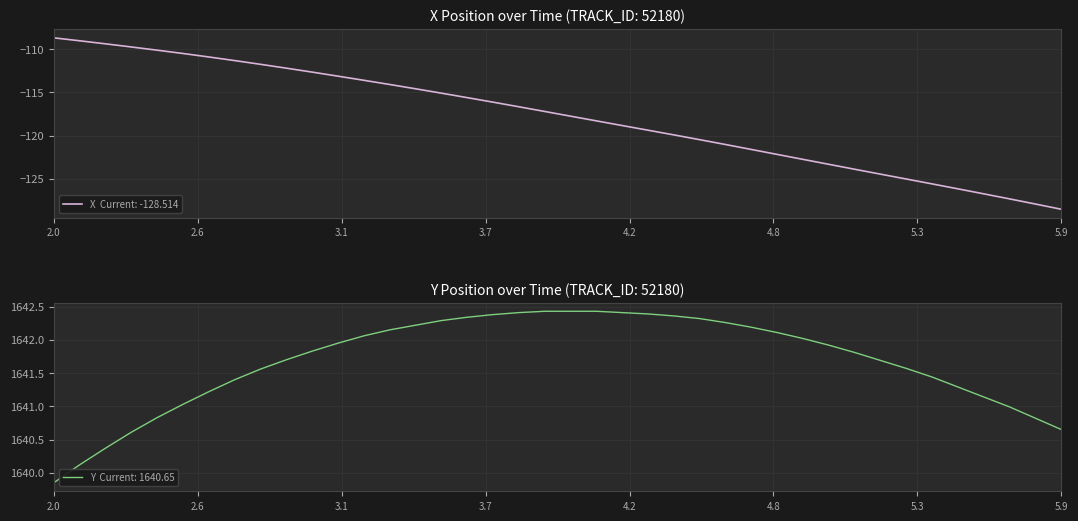

What is the label of the 4th point from the left?

3.7